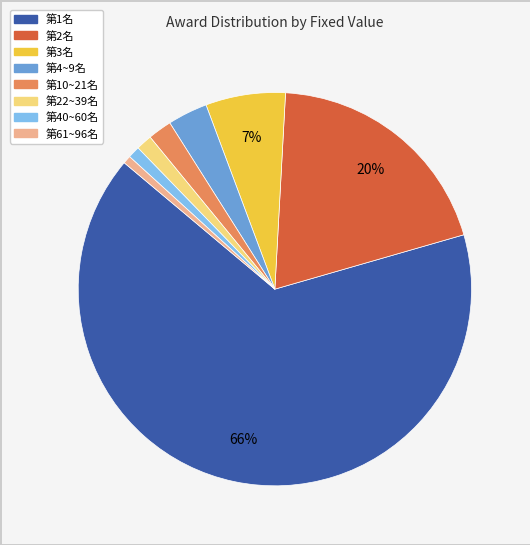

To the nearest percent, what is the average slice percentage?

12%